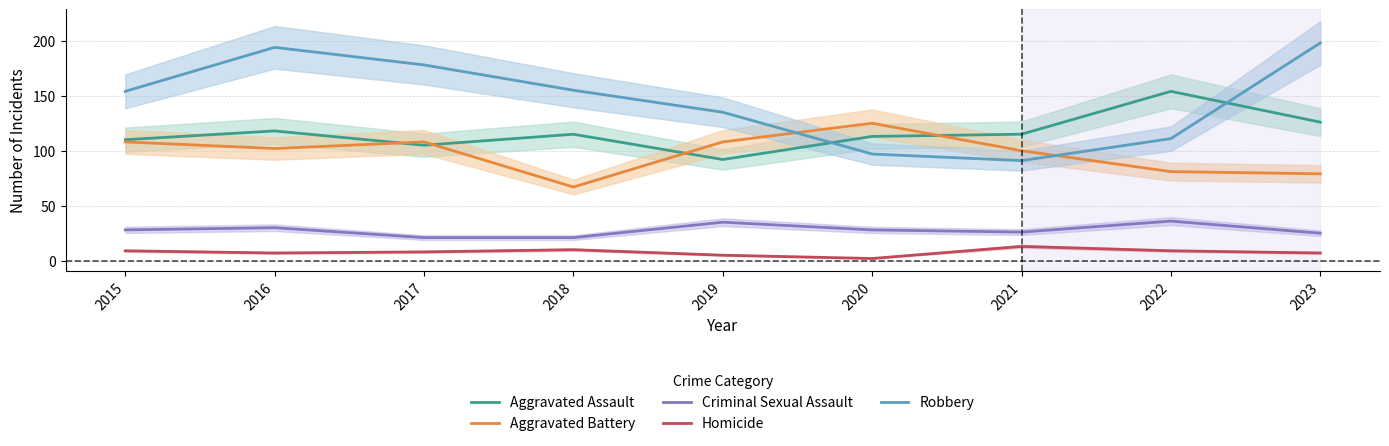

True or false: Aggravated Assault and Criminal Sexual Assault cross at least once.

False